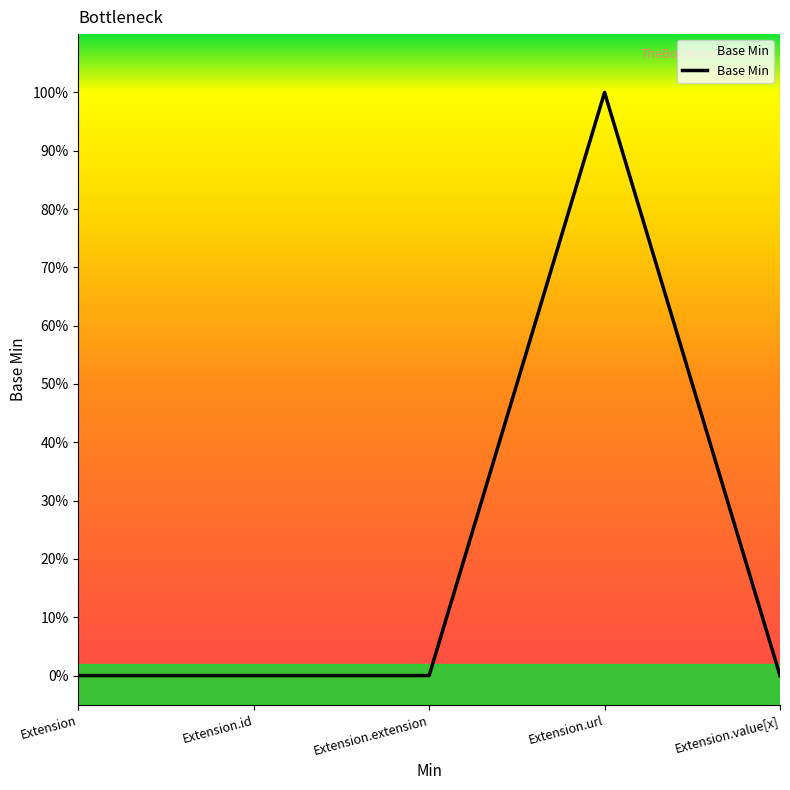

Does the chart have visible grid lines?

No